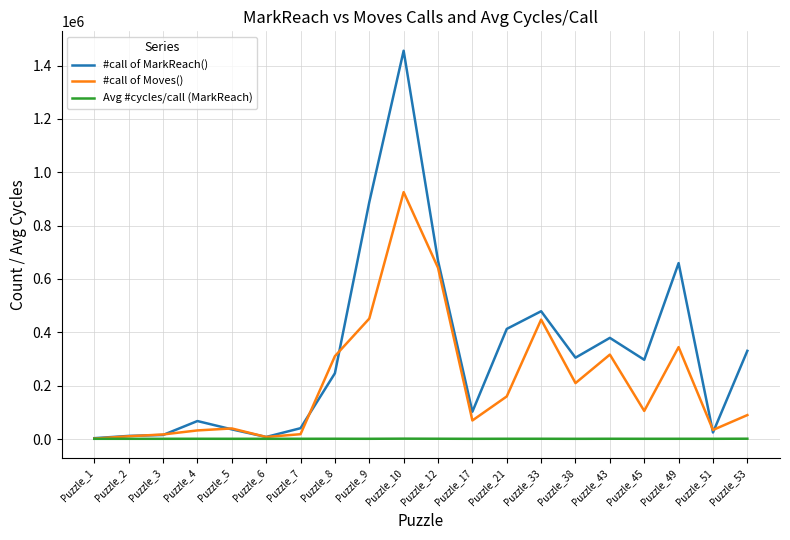

Which category has the highest value in the #call of Moves() series?

Puzzle_10